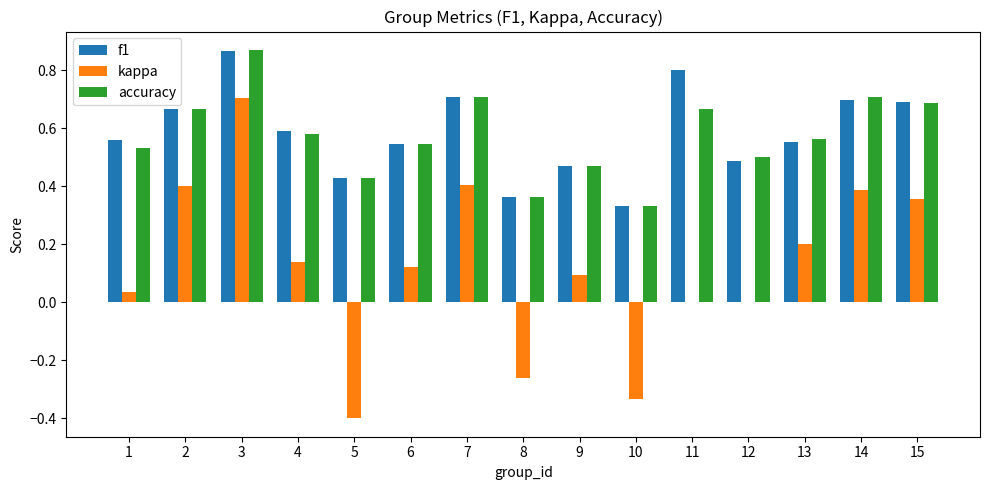

True or false: accuracy has a value of 1.0 at 7.

False